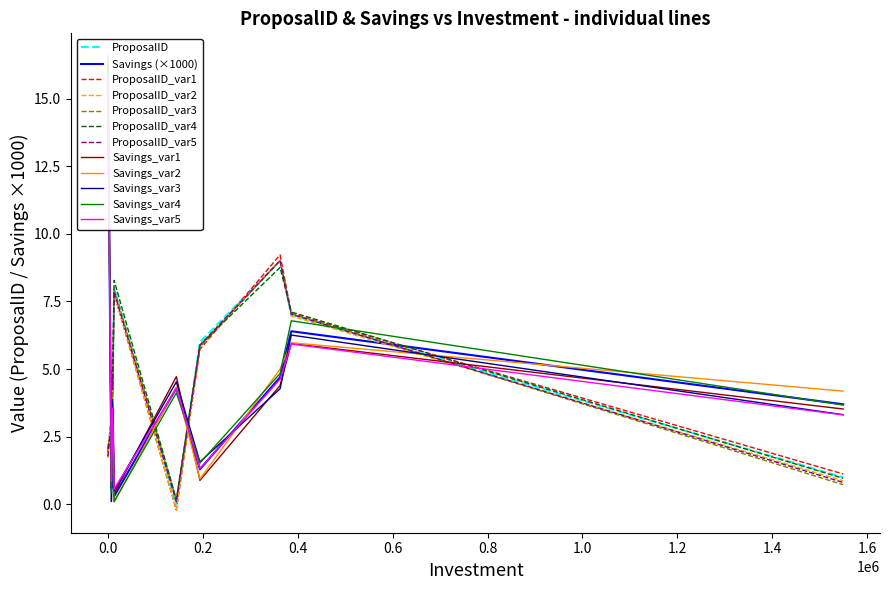

What is the value of the ProposalID point at the 1st from the left?

2.0